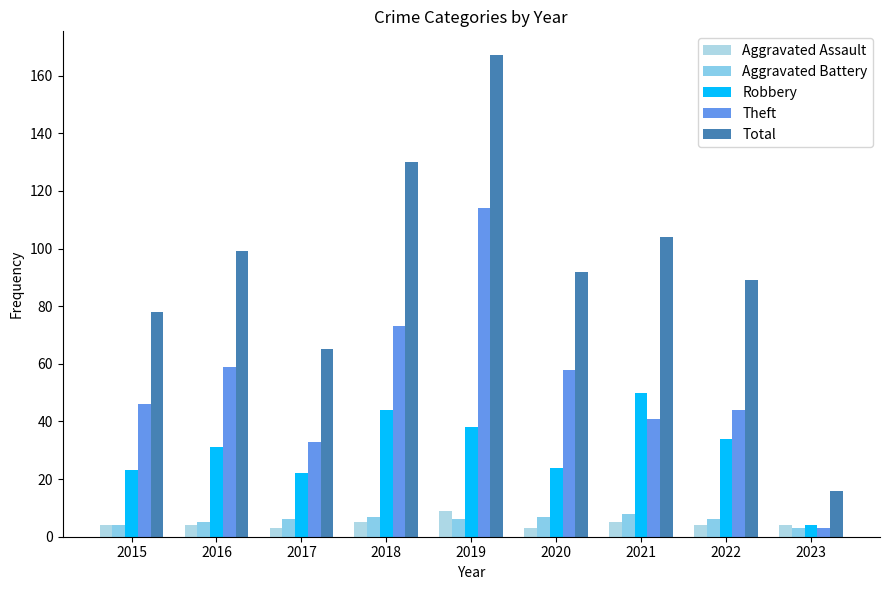

Reading left to right, transcribe all the data shown in this chart.

Aggravated Assault: 2015=4	2016=4	2017=3	2018=5	2019=9	2020=3	2021=5	2022=4	2023=4
Aggravated Battery: 2015=4	2016=5	2017=6	2018=7	2019=6	2020=7	2021=8	2022=6	2023=3
Robbery: 2015=23	2016=31	2017=22	2018=44	2019=38	2020=24	2021=50	2022=34	2023=4
Theft: 2015=46	2016=59	2017=33	2018=73	2019=114	2020=58	2021=41	2022=44	2023=3
Total: 2015=78	2016=99	2017=65	2018=130	2019=167	2020=92	2021=104	2022=89	2023=16